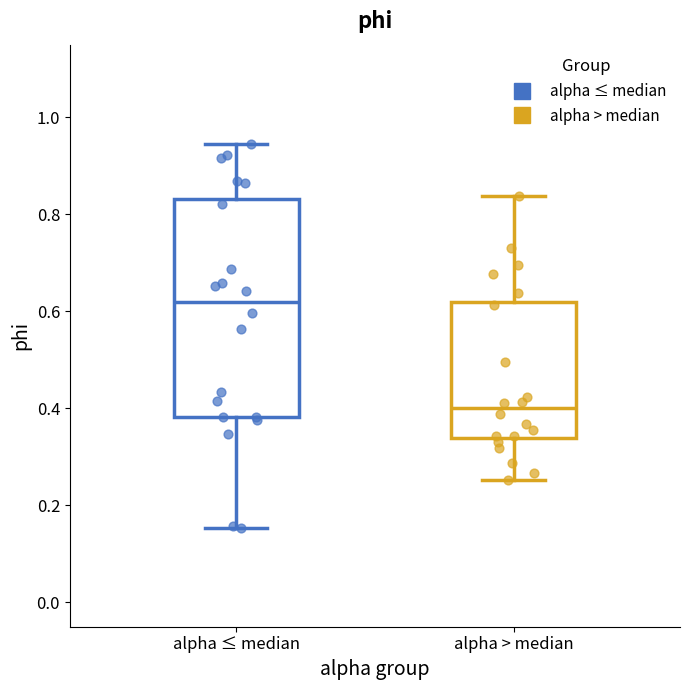

Reading left to right, read every box against the y-axis: the position of its median line, the range the box covers, and the ends of its whiskers. The values are not printed on the chart, so give them approximately, as read against the axis.

alpha ≤ median: median 0.62, box 0.38 to 0.84, whiskers 0.16 to 0.94
alpha > median: median 0.40, box 0.34 to 0.62, whiskers 0.26 to 0.84